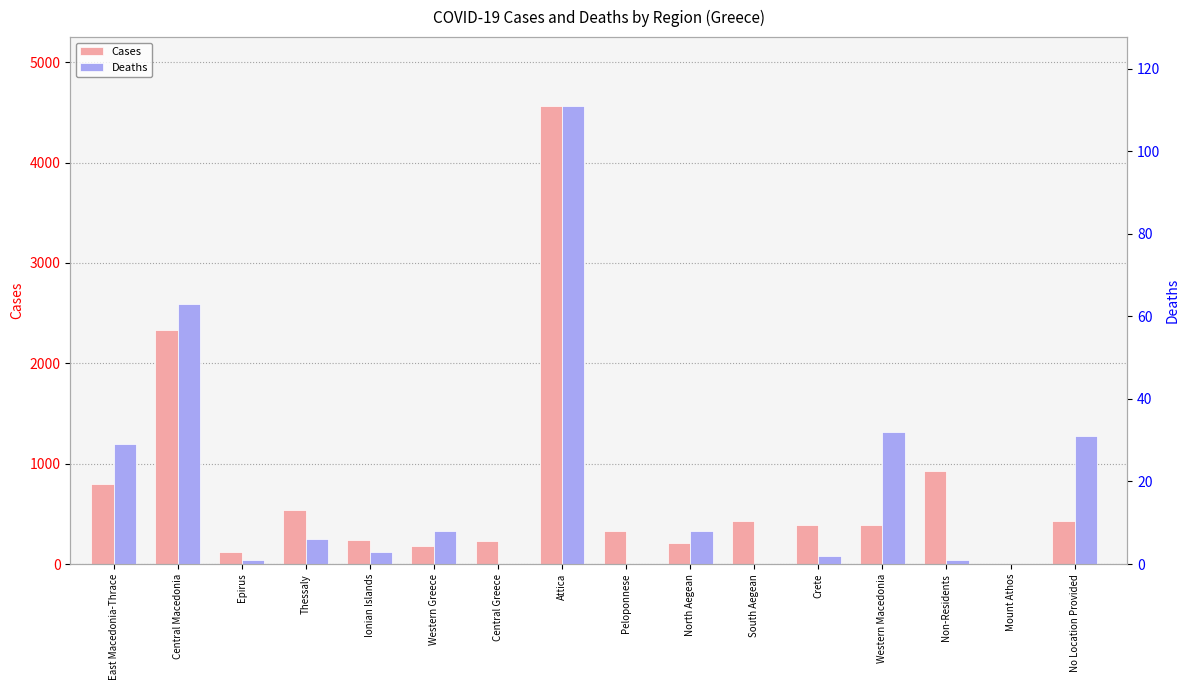

What is the total value across all series at Central Macedonia?

2396